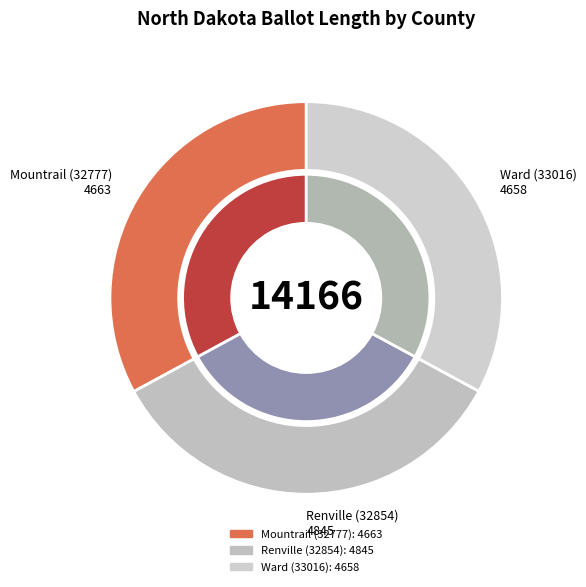

Is there a majority slice in this chart?

No